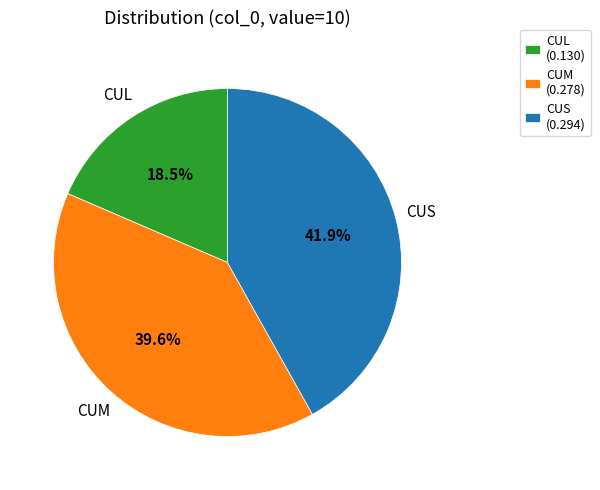

To the nearest percent, what is the combined percentage of CUL and CUM?

58%